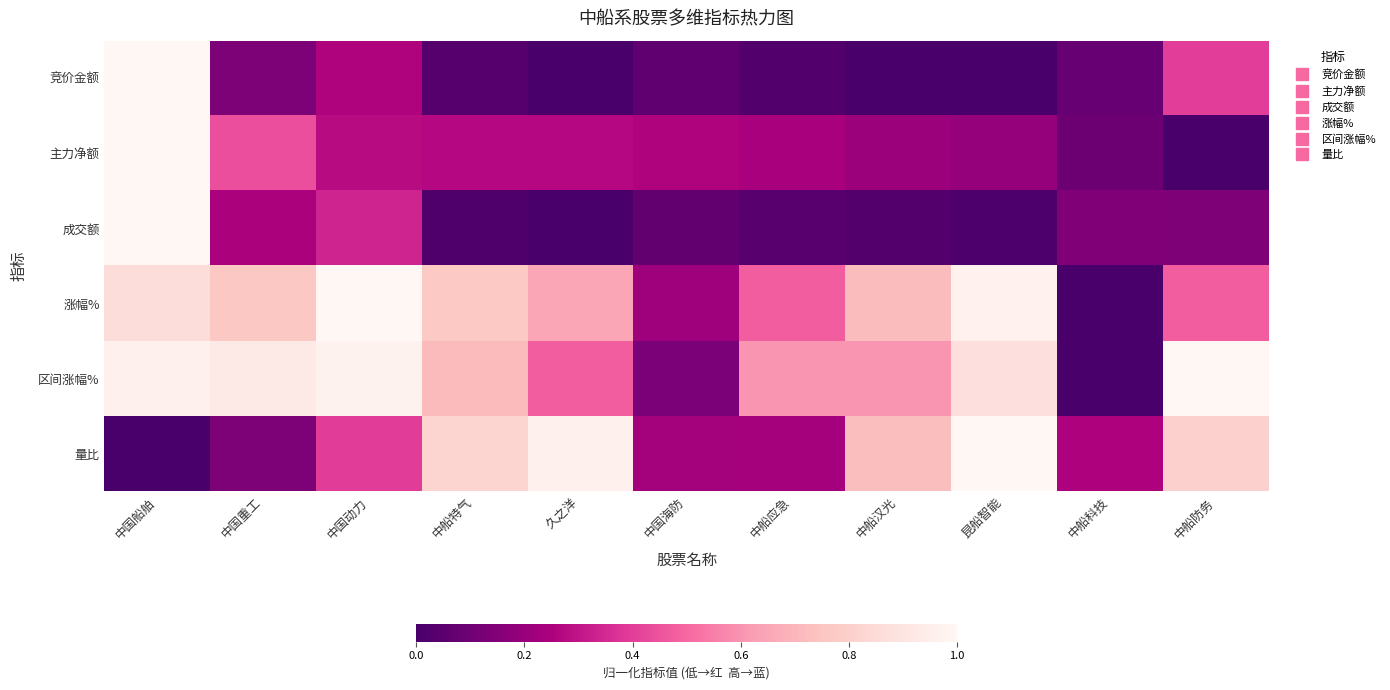

Between 中船特气 and 中船汉光, which is larger?

中船特气